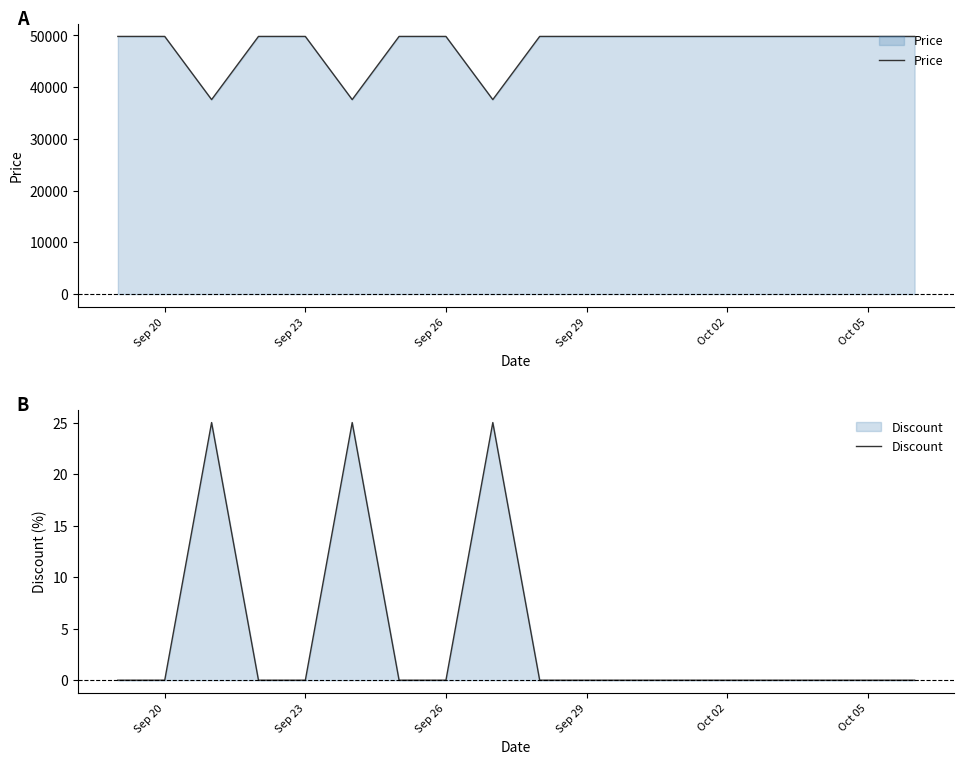

What is the maximum value for Discount?

25